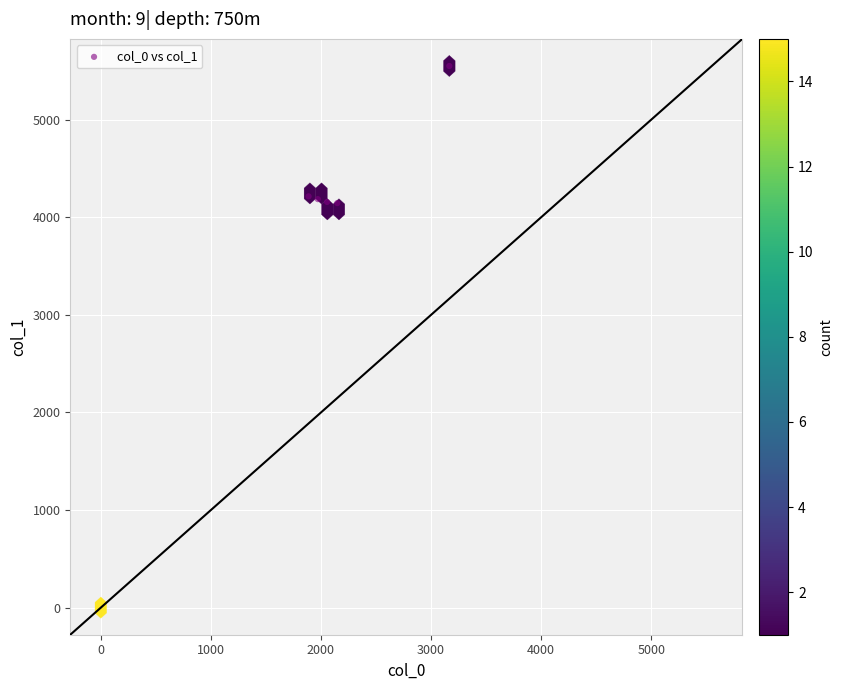

What is the range of Y values (max minus min)?

1405.2